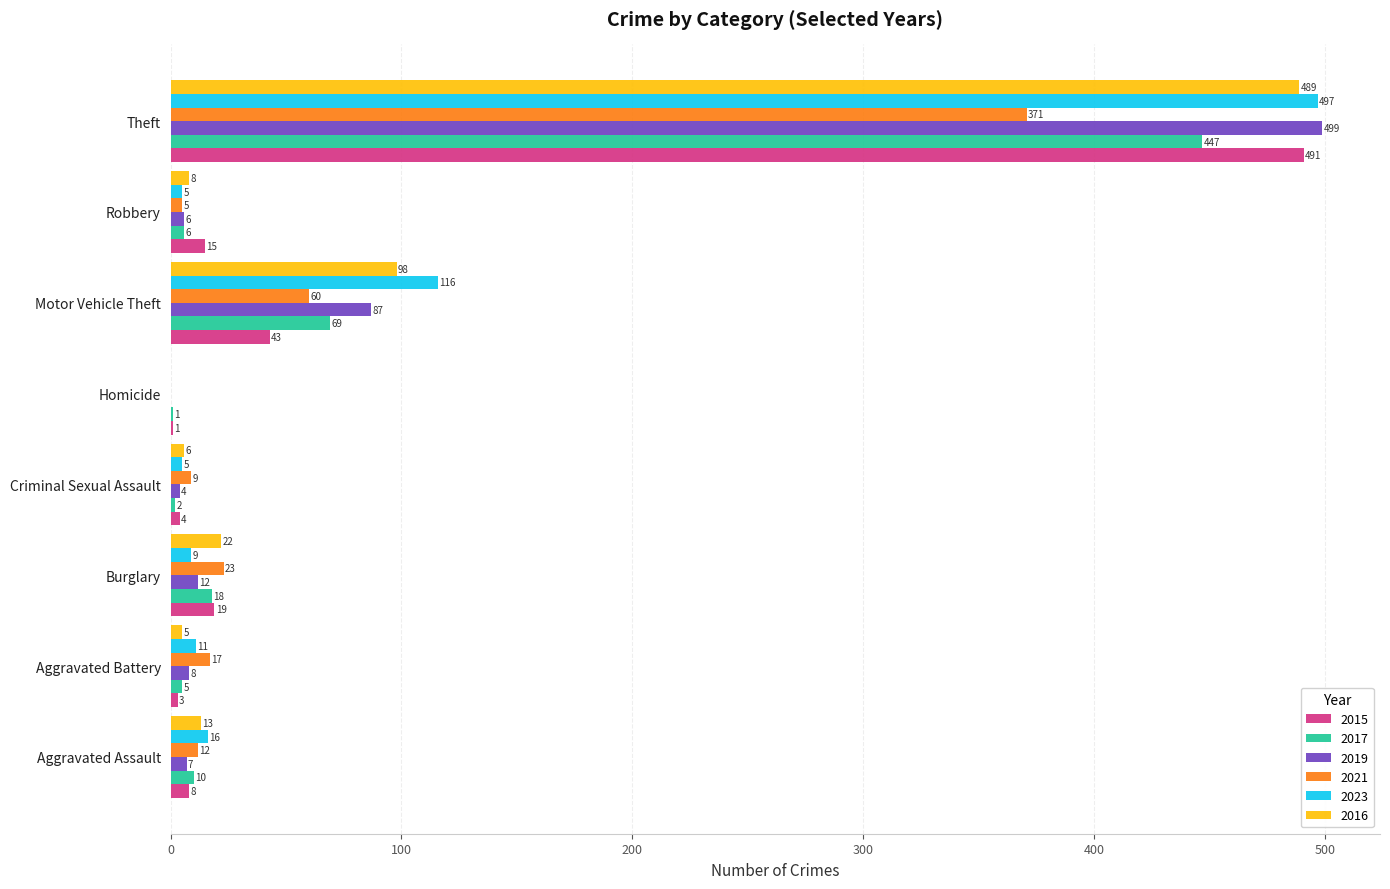

What is the sum of the 2015 values at Homicide and Aggravated Battery?

4